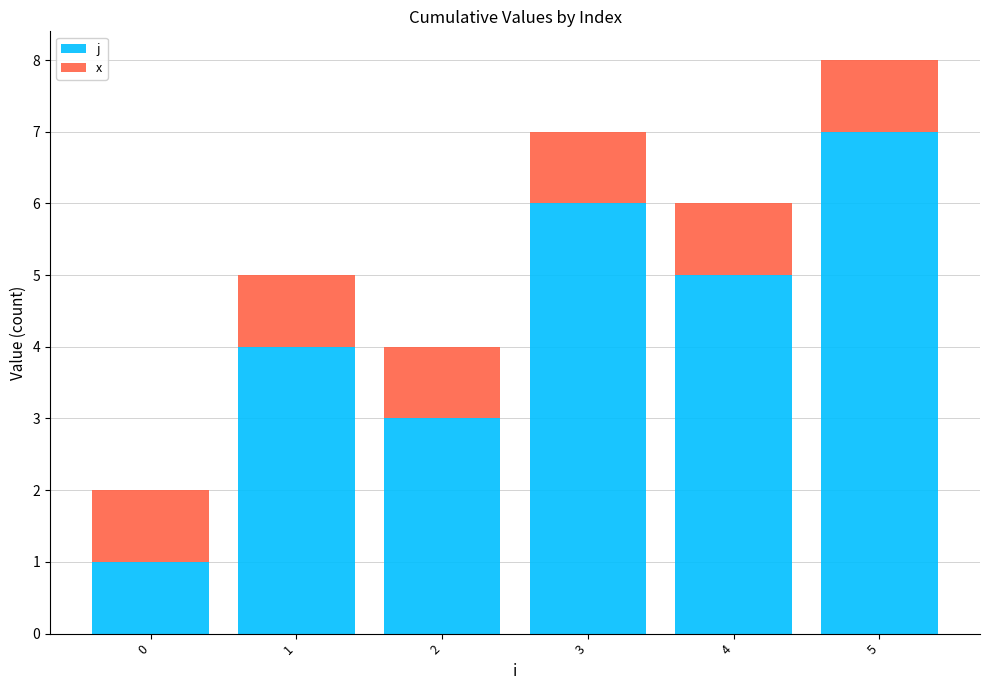

How many j values are between 3 and 6?

4